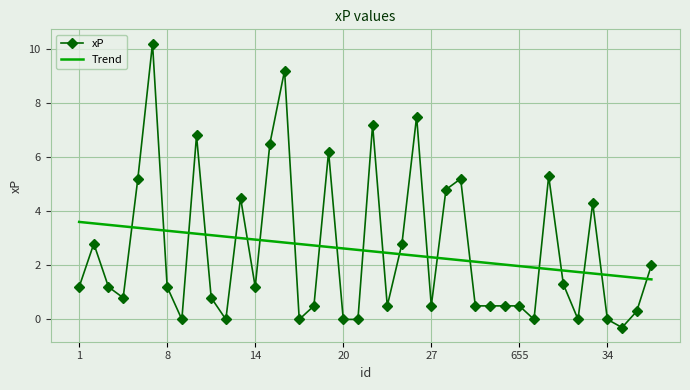

Rank the series by their maximum value, from highest to lowest.

xP, Trend